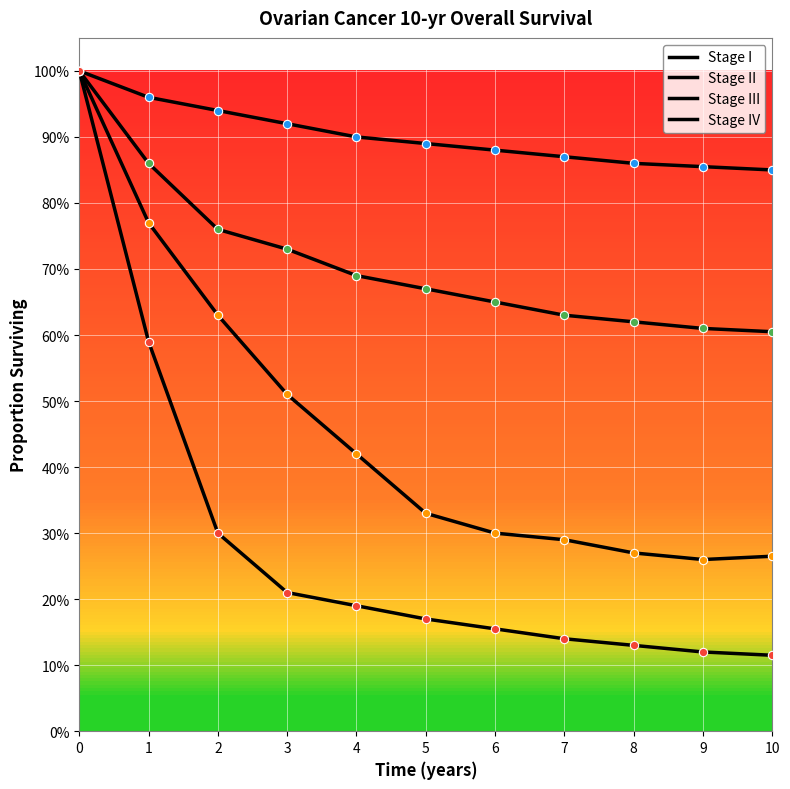

How many Stage II values are between 0 and 1?

11